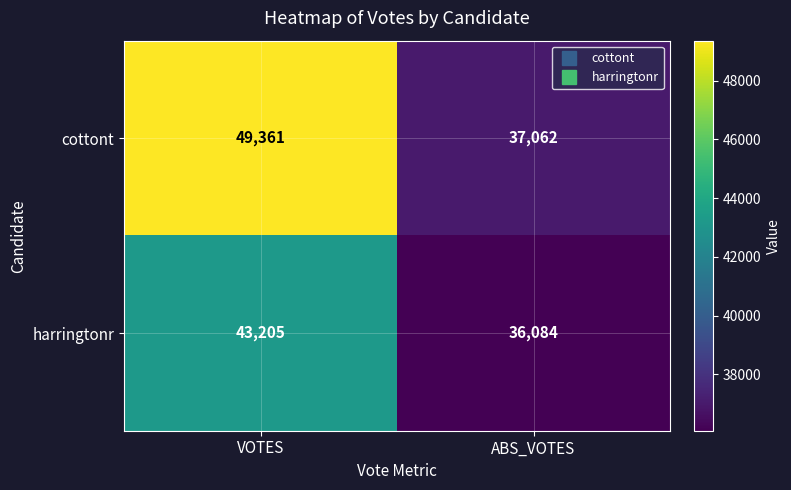

At which category is the sum across all series the highest?

VOTES